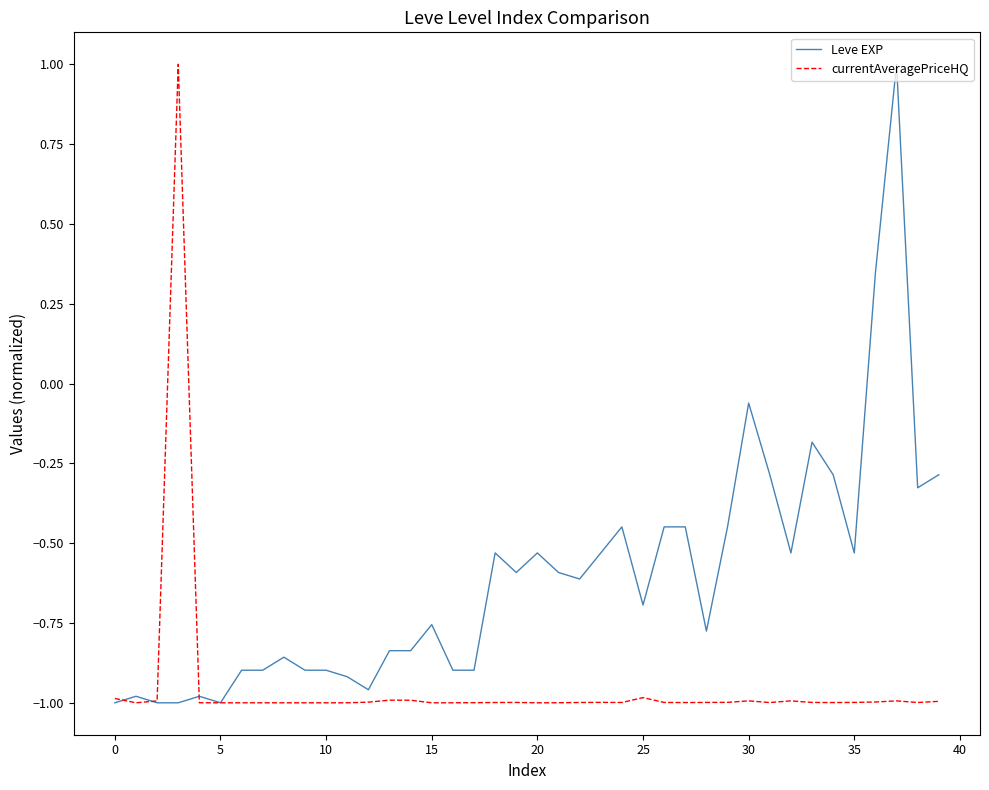

Which series has the largest total across all categories?

Leve EXP